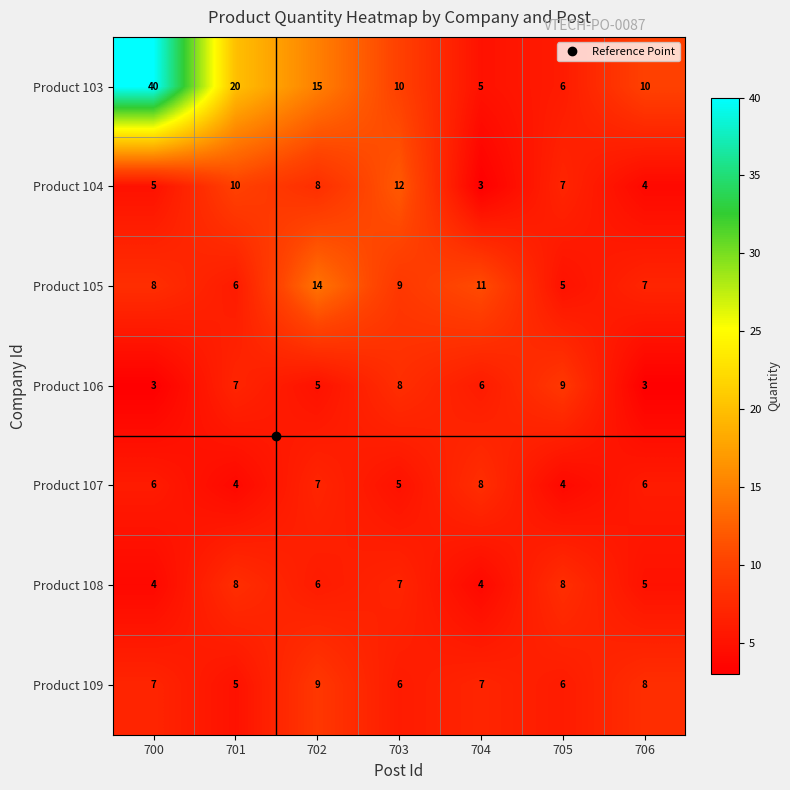

Which series has the largest total across all categories?

Product 103